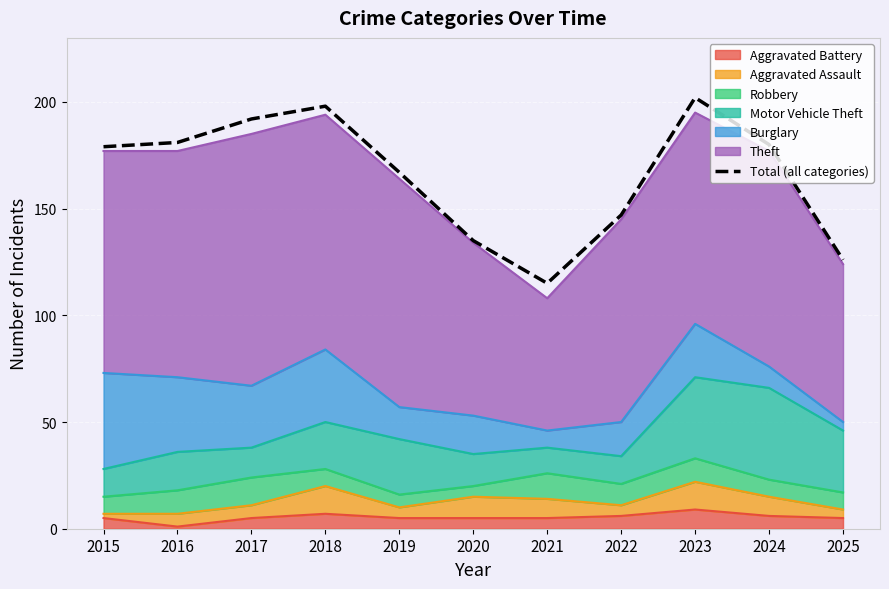

Is it true that the value at 2019 is 167?

True